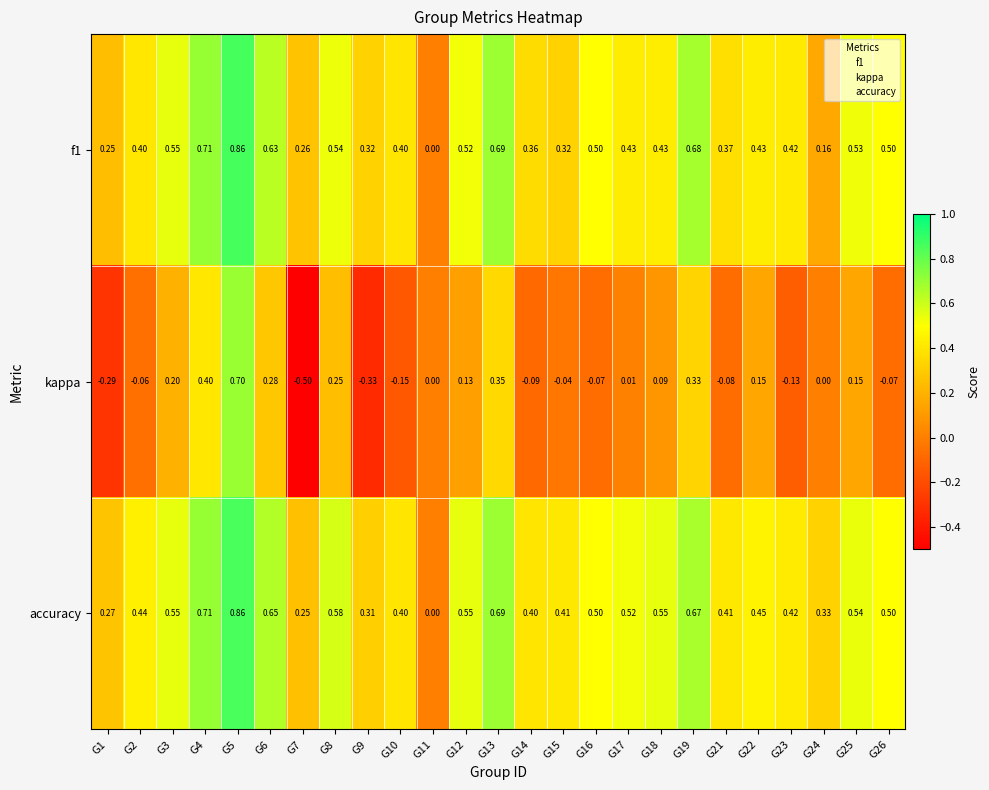

Which series has the largest range (max minus min)?

kappa